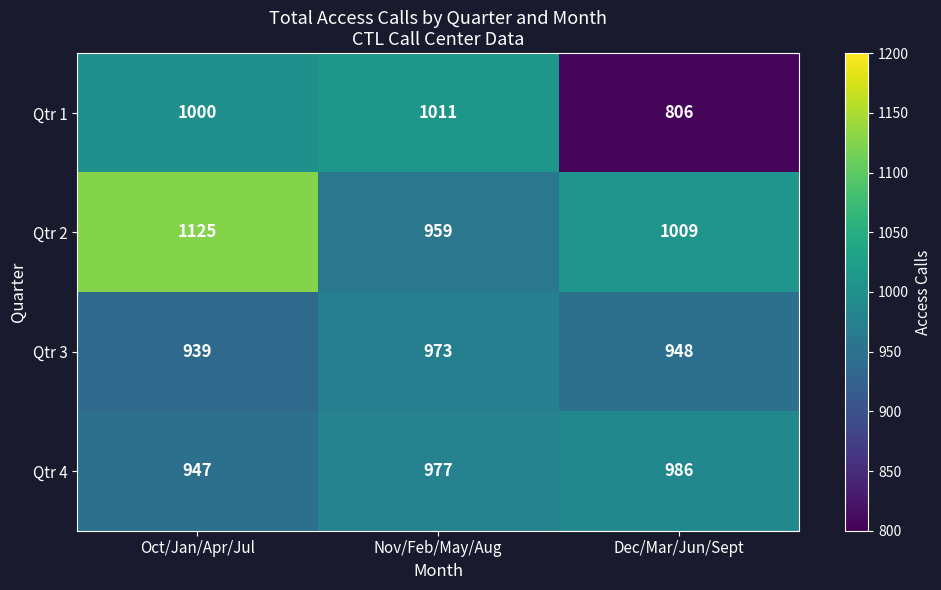

How many distinct data groups are displayed?

4